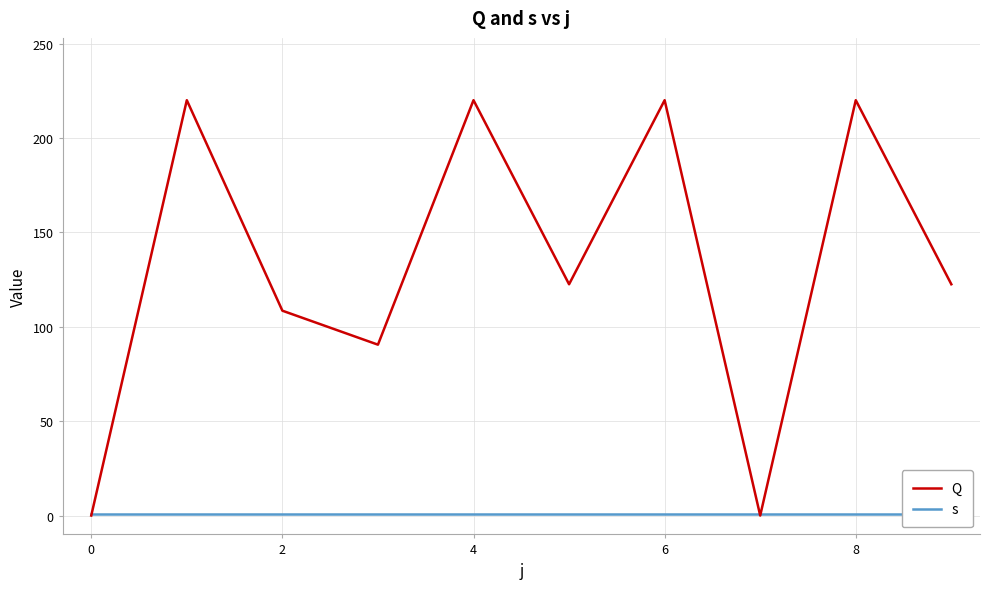

List the series in order of their overall mean, highest first.

Q, s